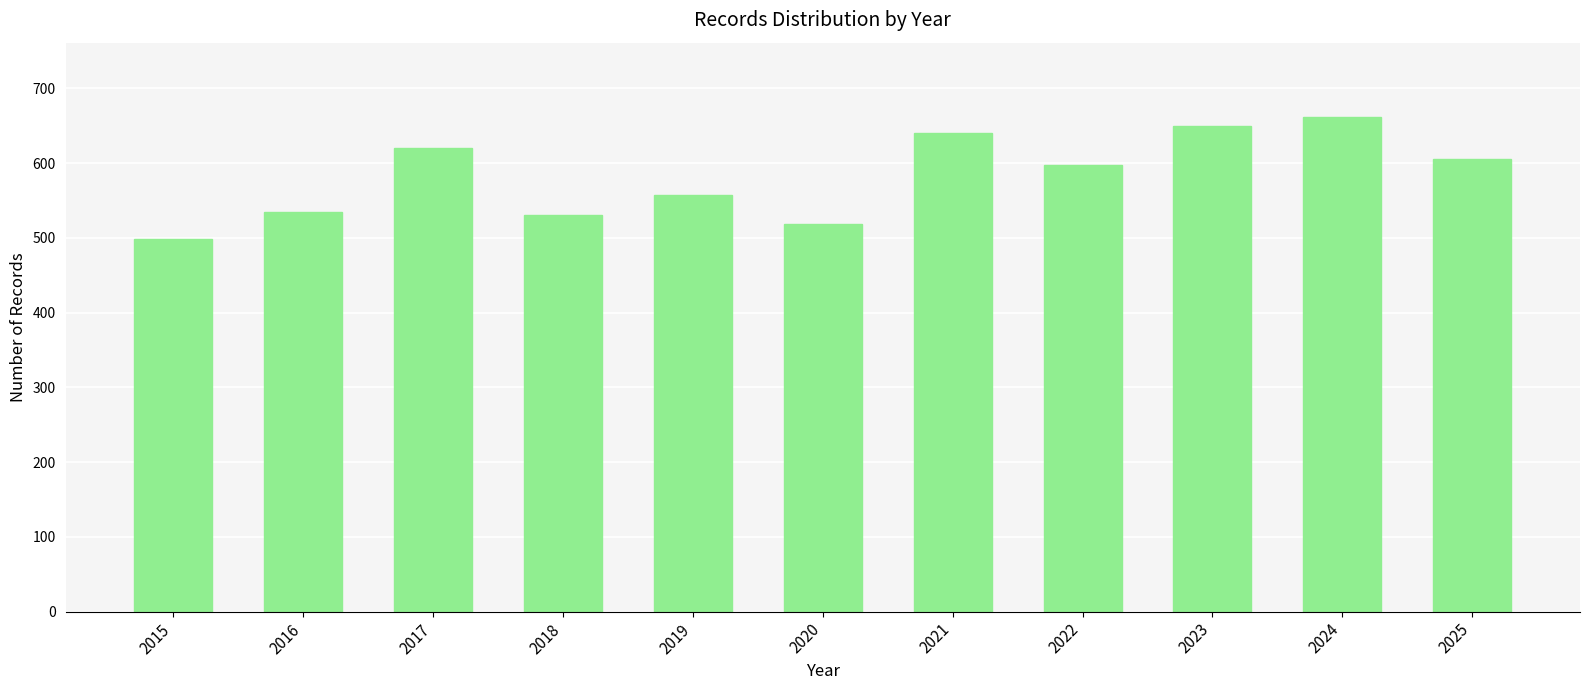

Reading left to right, list all the values displayed in this chart.

2015=498	2016=535	2017=620	2018=531	2019=558	2020=519	2021=641	2022=598	2023=650	2024=662	2025=605